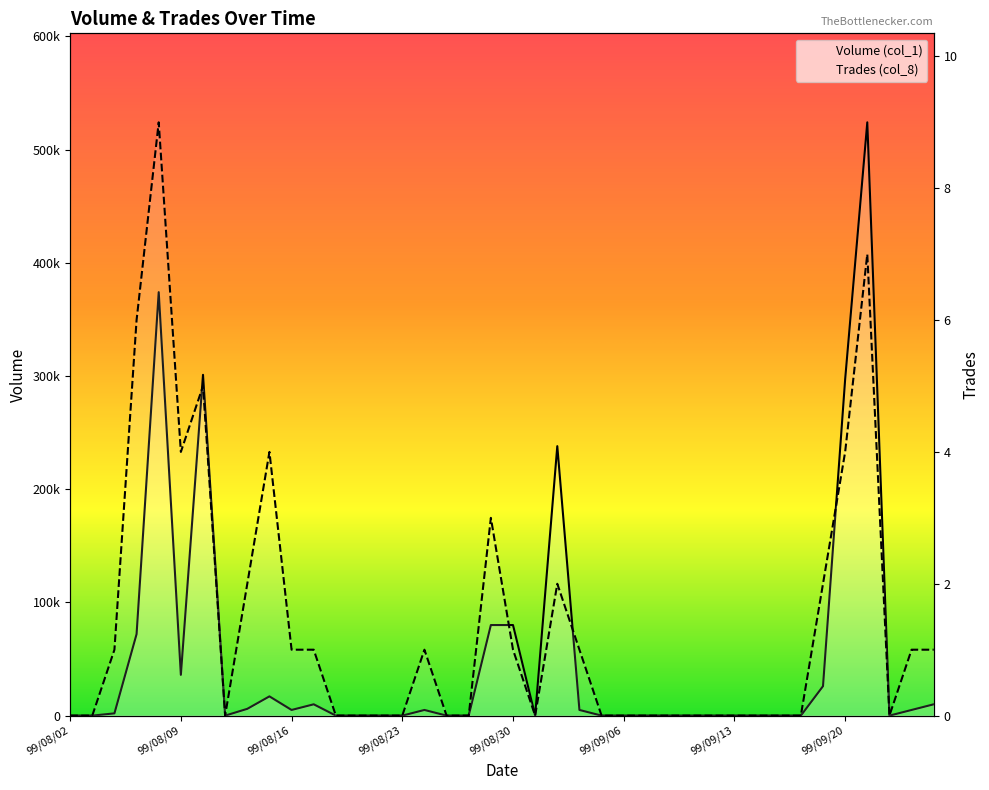

True or false: Trades (col_8) and Volume (col_1) intersect in this chart.

False